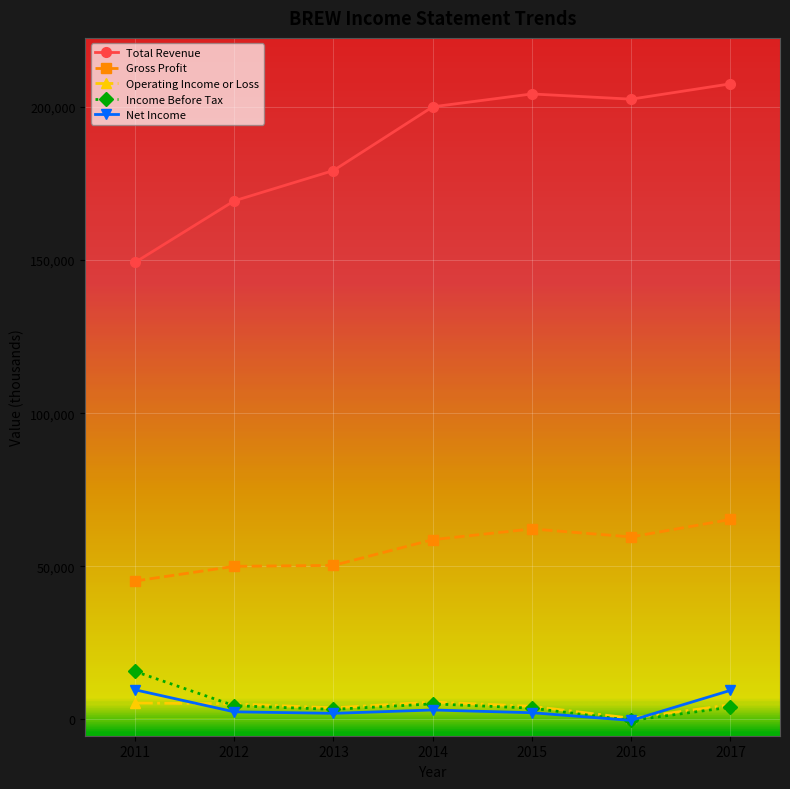

What is the value of the Income Before Tax point at the 7th from the left?

4000